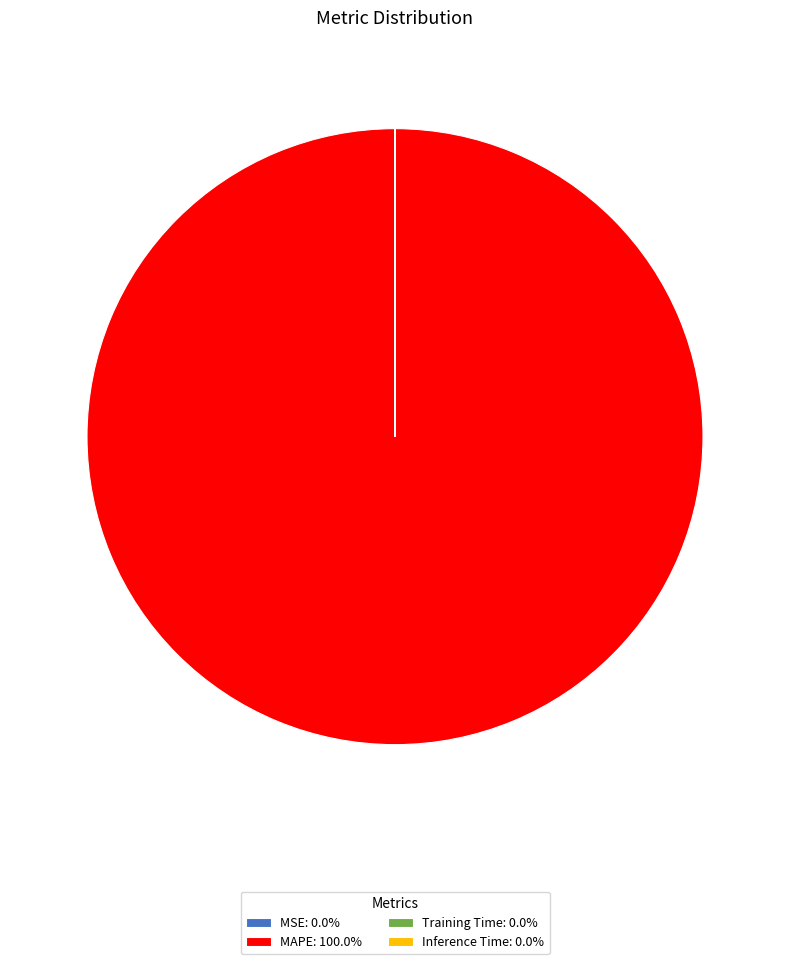

Which slice represents more than half of the pie?

MAPE